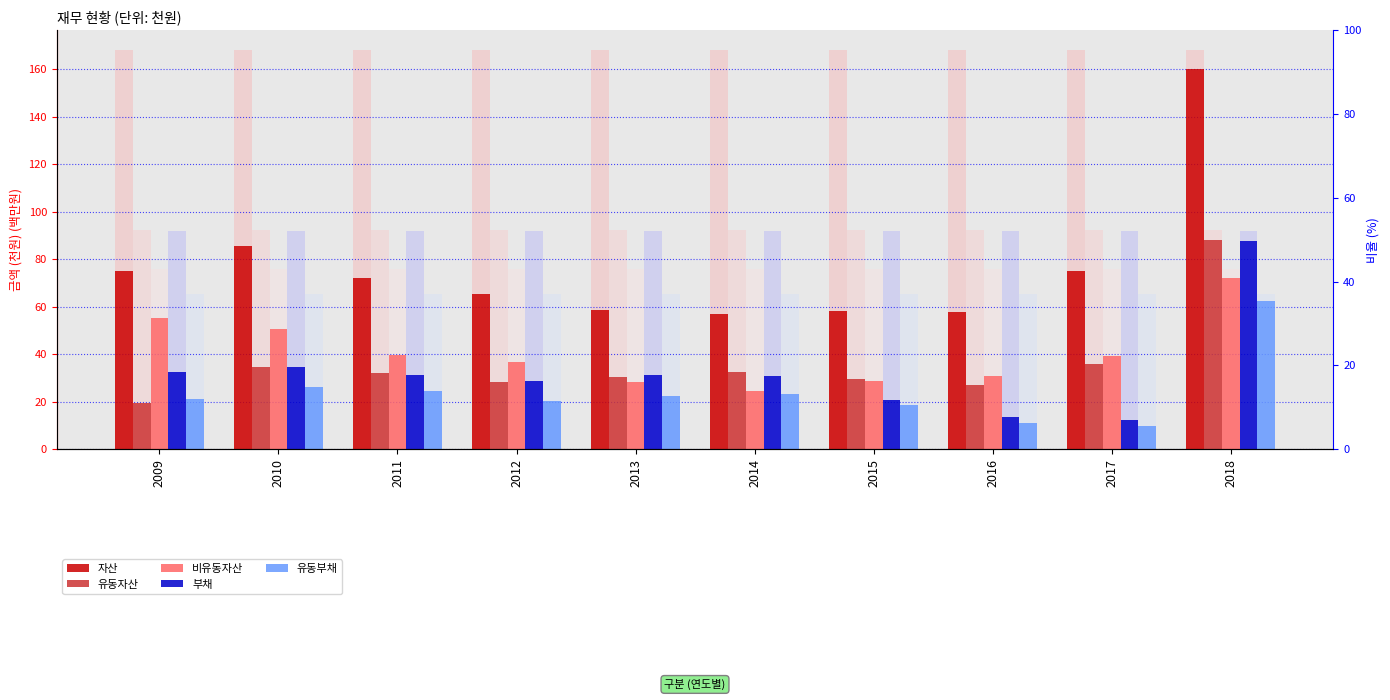

Rank the series at 2012 from lowest to highest value.

유동부채, 유동자산, 부채, 비유동자산, 자산